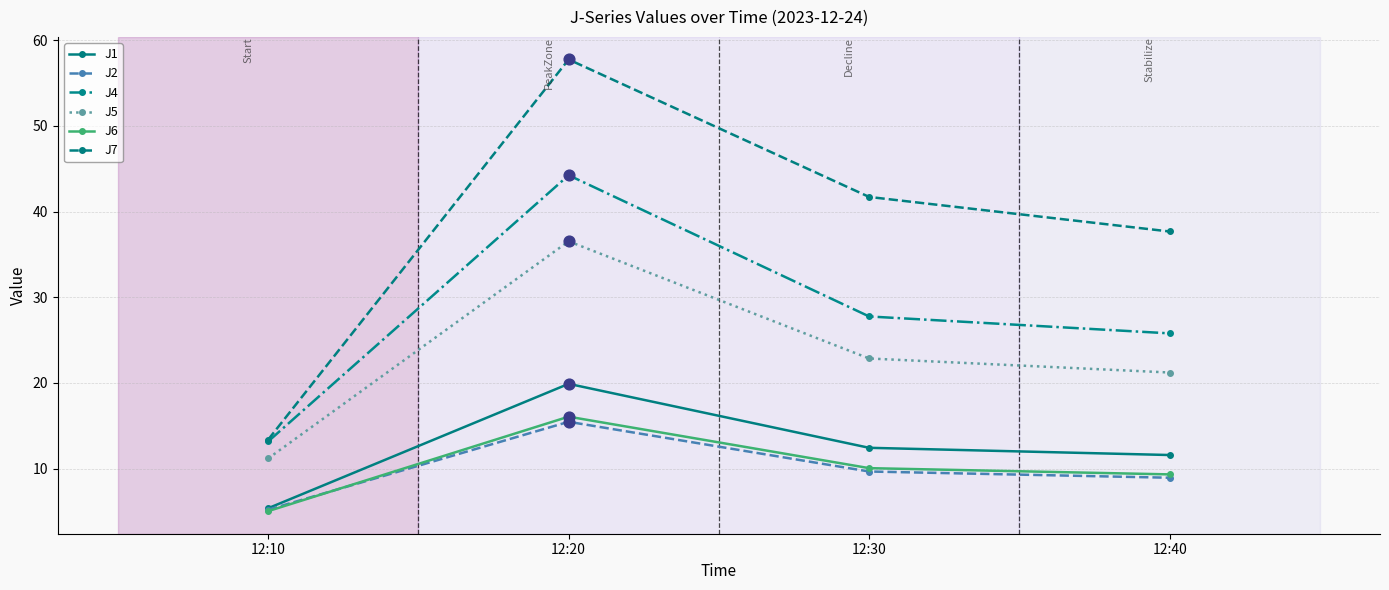

At which category is the sum across all series the highest?

12:20